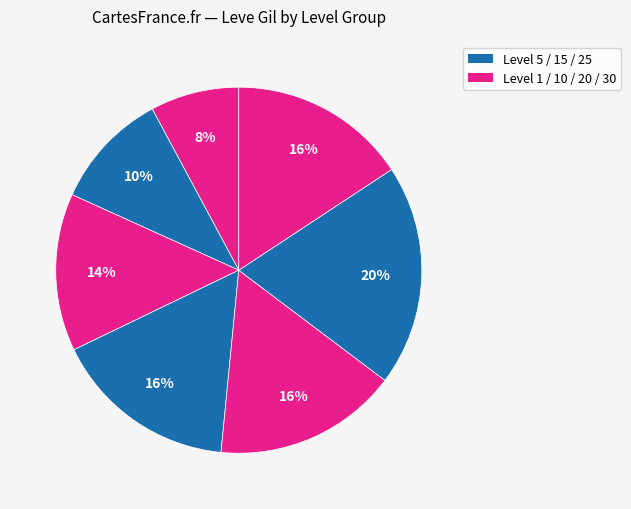

Count the number of slices in the pie.

7